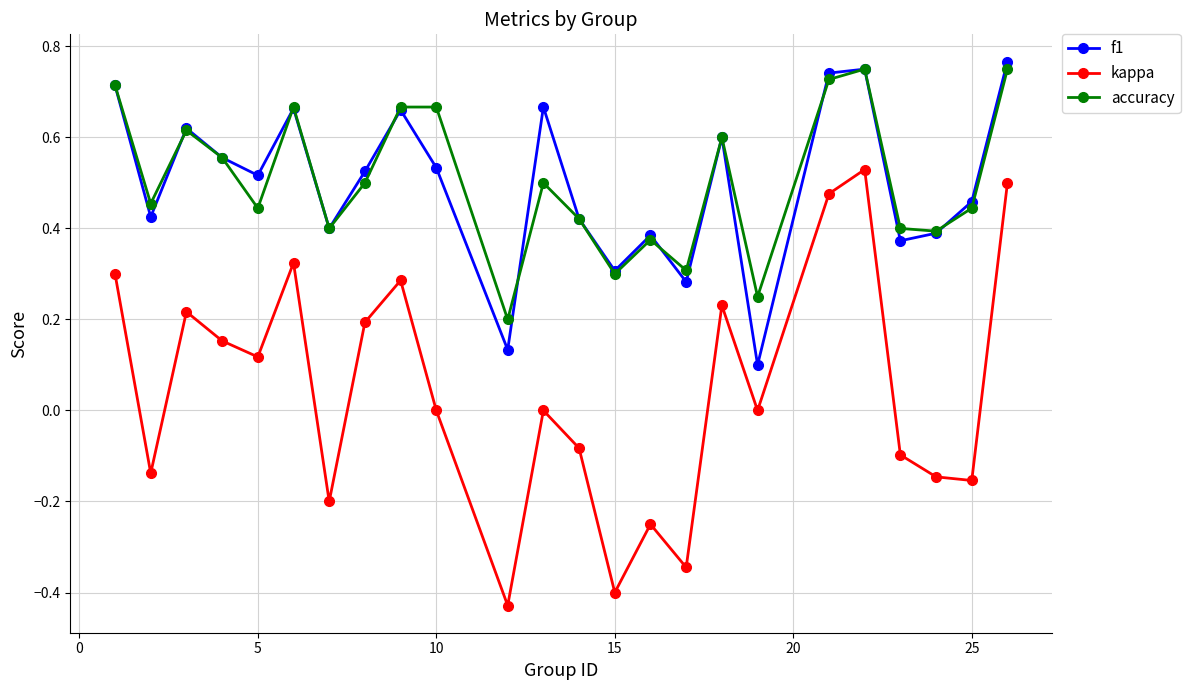

Which series has the largest range (max minus min)?

kappa